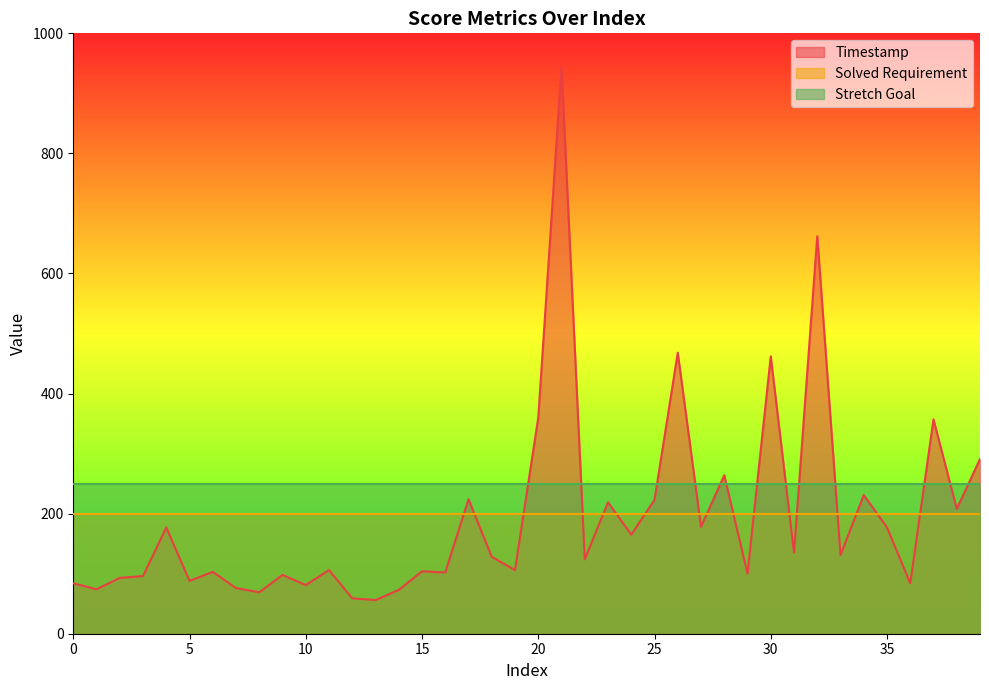

What is the value of the Stretch Goal point at the 21st from the left?

250